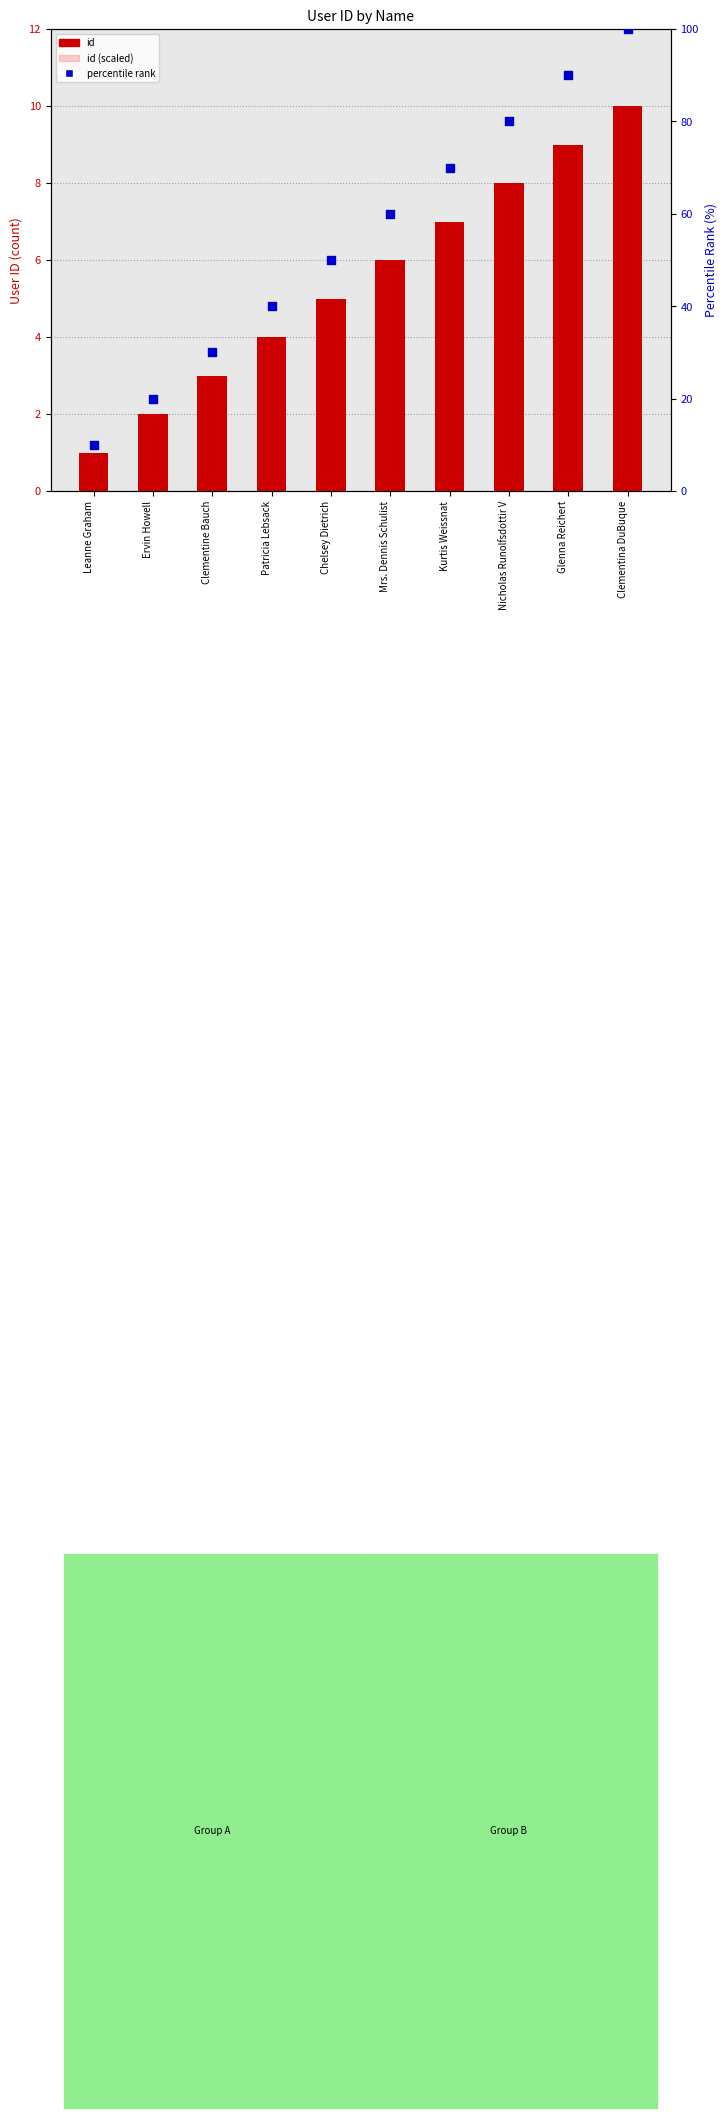

What is the total value across all series at Ervin Howell?

23.2